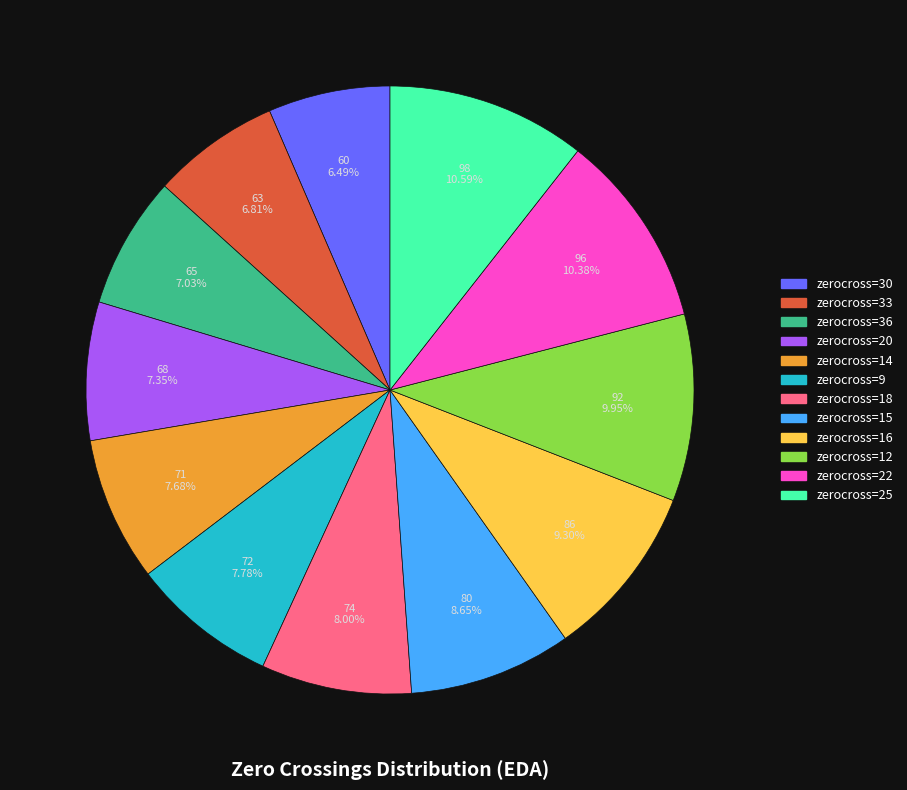

Does any single category account for the majority?

No